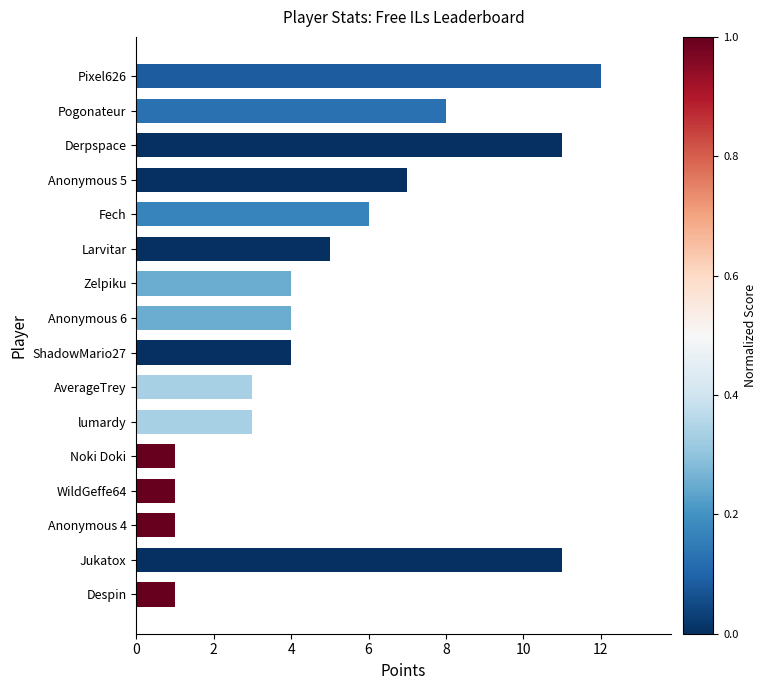

What is the maximum value shown in the chart?

12